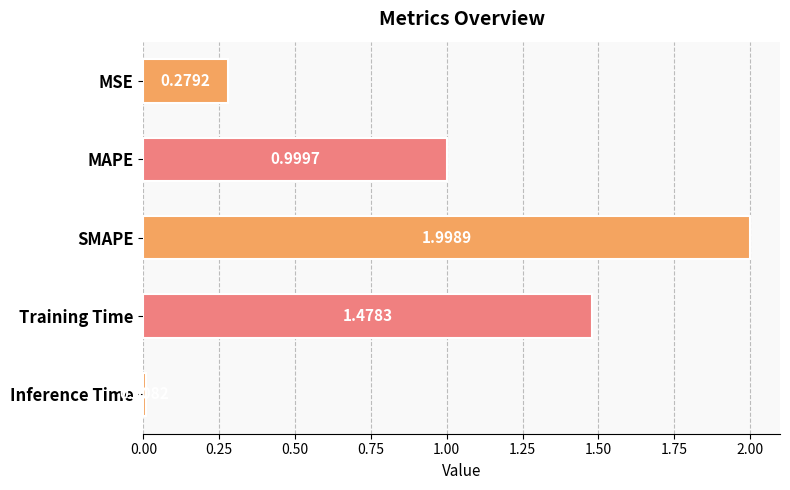

What is the label of the 4th bar from the bottom?

MAPE